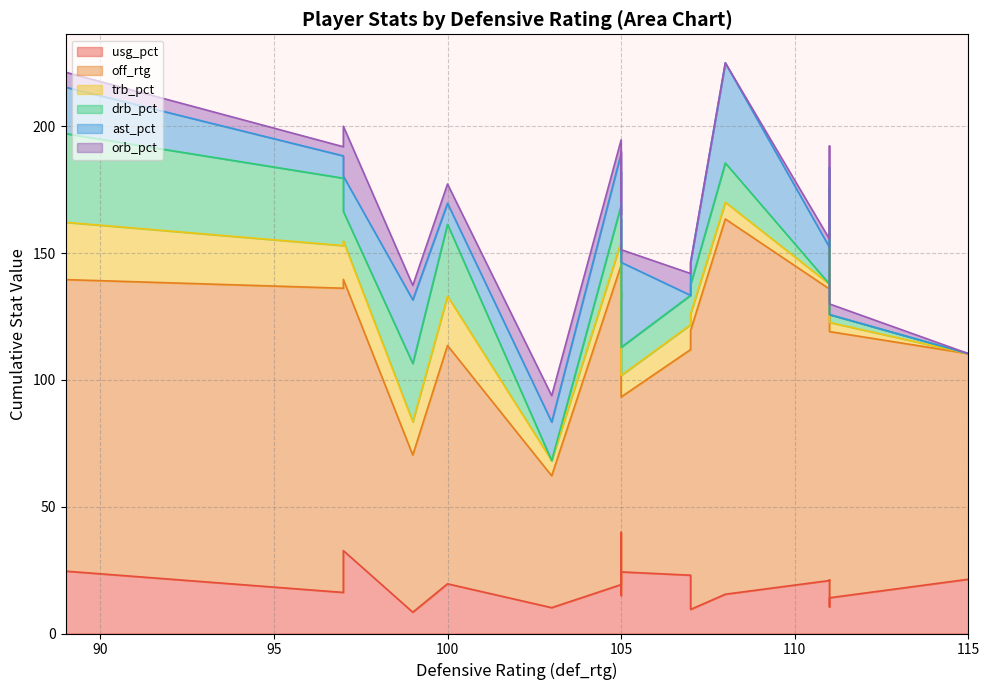

Is it true that off_rtg equals 148.0 at 108?

True